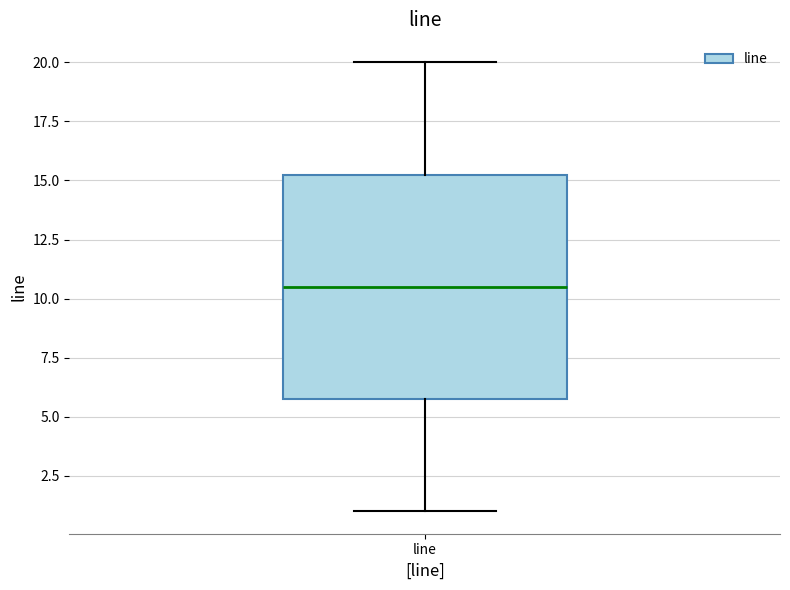

Where does the upper whisker of the box for line end on the y-axis? The values are not printed on the chart, so give them approximately, as read against the axis.

20.0